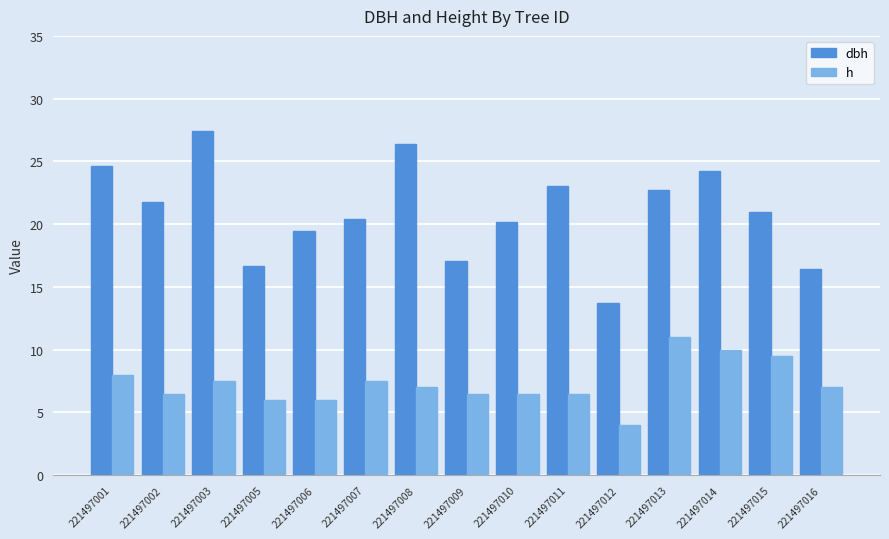

What are all the series names shown in the legend?

dbh, h